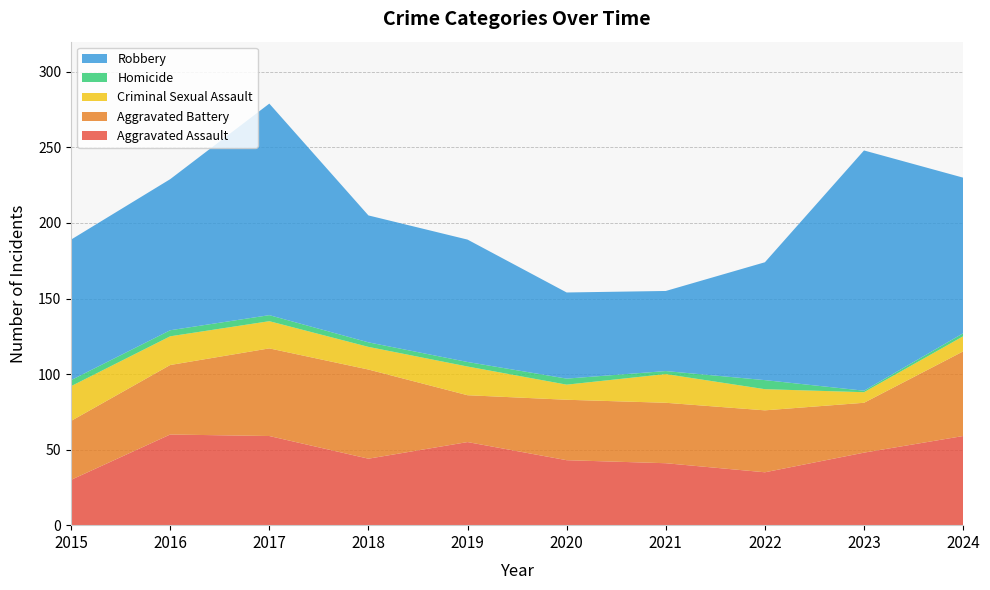

Reading left to right, list all the values displayed in this chart.

Aggravated Assault: 30	60	59	44	55	43	41	35	48	59
Aggravated Battery: 39	46	58	59	31	40	40	41	33	56
Criminal Sexual Assault: 23	19	18	15	19	10	19	14	7	10
Homicide: 4	4	4	3	3	4	2	6	1	2
Robbery: 93	100	140	84	81	57	53	78	159	103